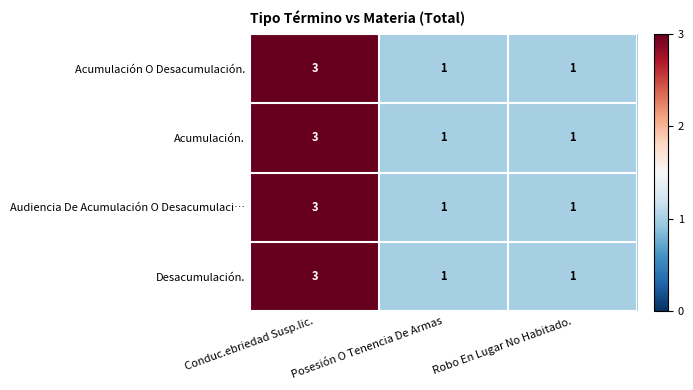

At which category is the sum across all series the highest?

Conduc.ebriedad Susp.lic.